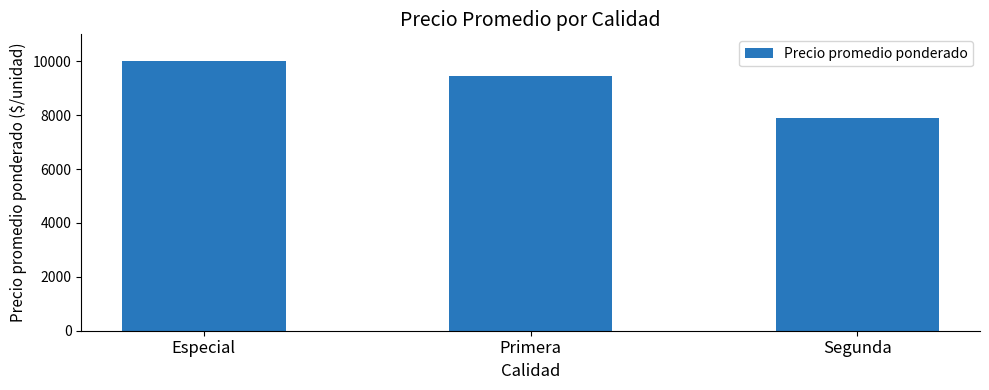

Approximately how many times larger is the value at Especial compared to Primera?

1.1